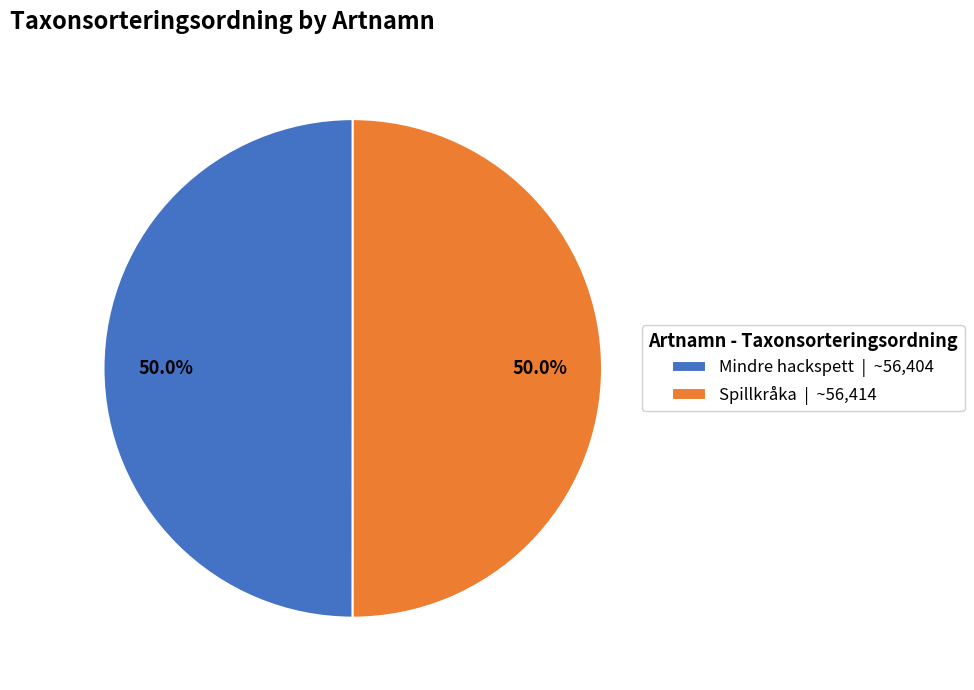

What percentage is NOT represented by Mindre hackspett | ~56,404?

50.0%